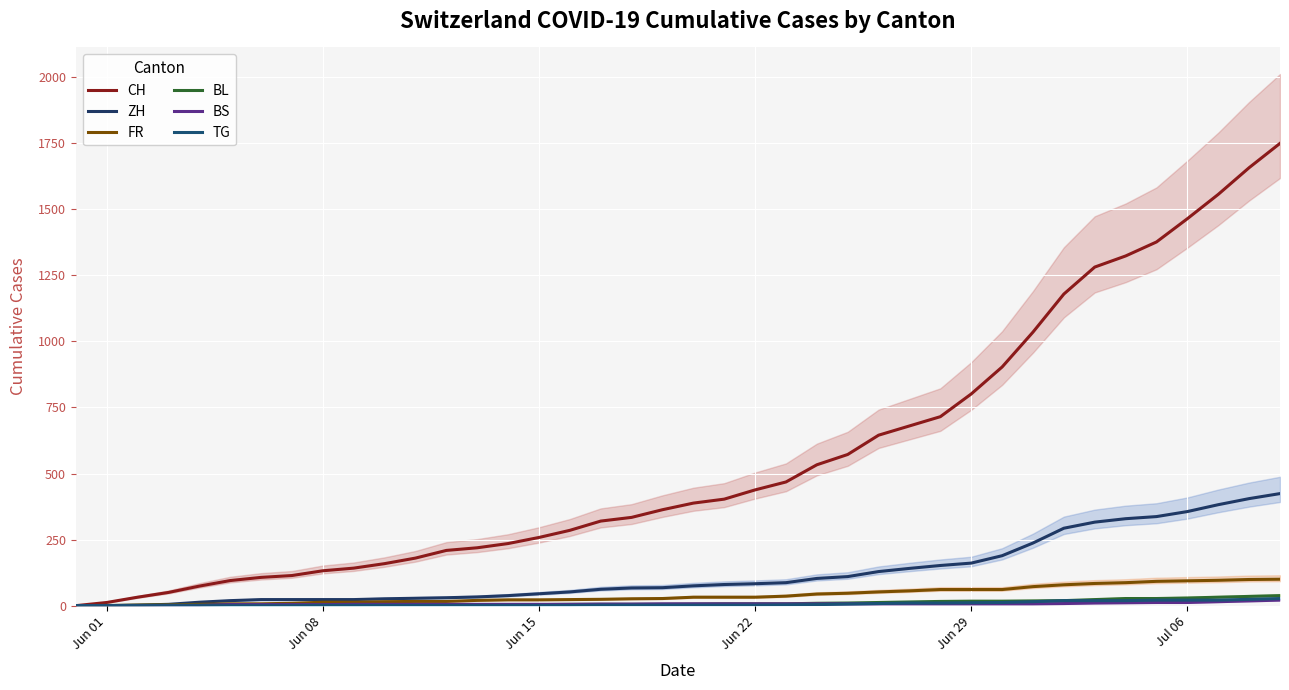

True or false: BL and CH cross at least once.

False